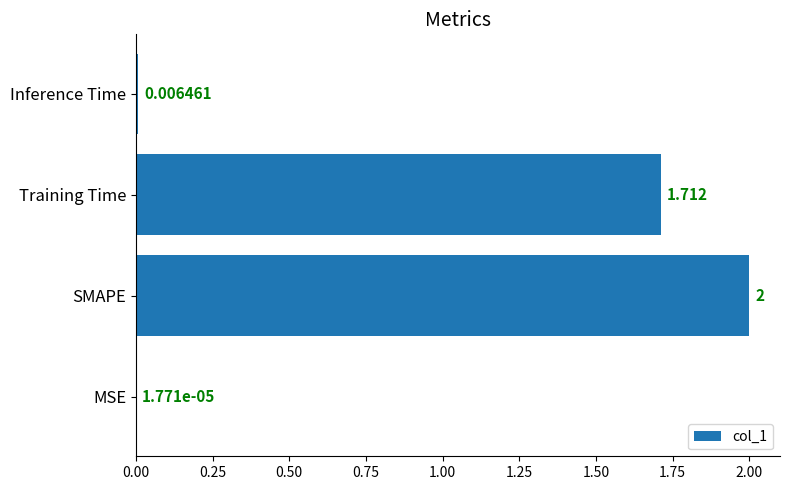

How many categories are shown in the chart?

4